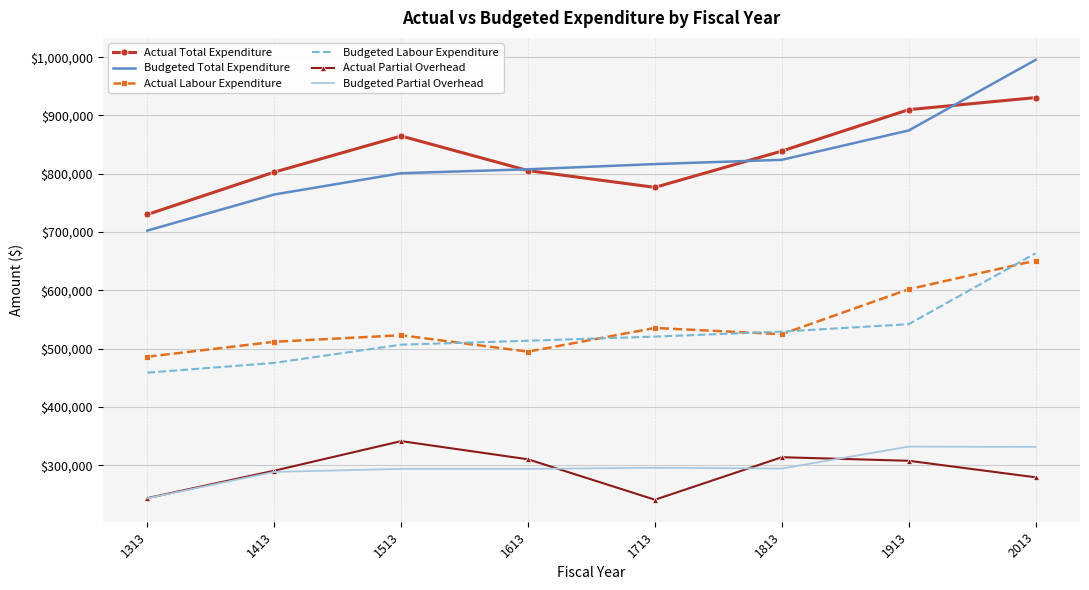

True or false: Budgeted Labour Expenditure and Budgeted Total Expenditure cross at least once.

False